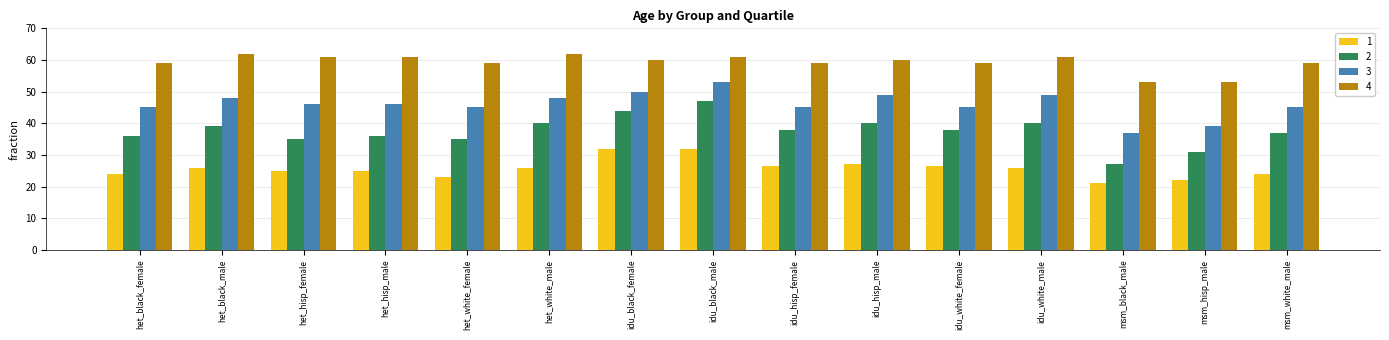

What value does the 2 series have at idu_hisp_male?

40.0